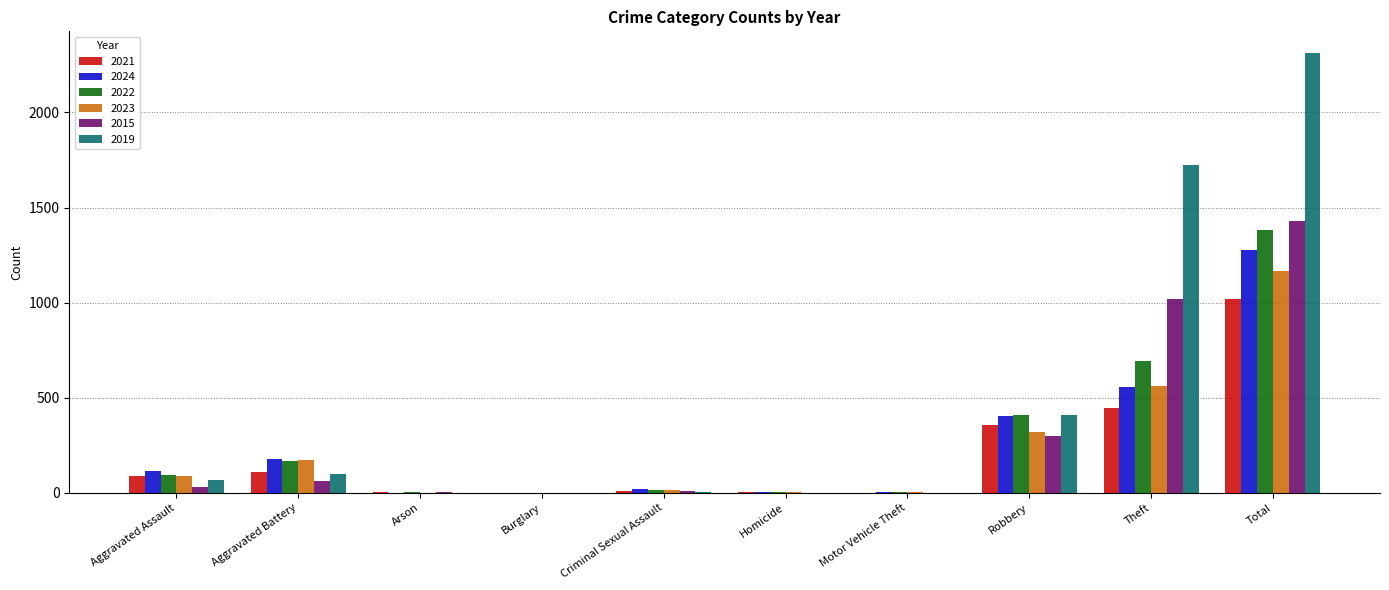

Between Aggravated Battery and Total, which series saw the biggest shift?

2019